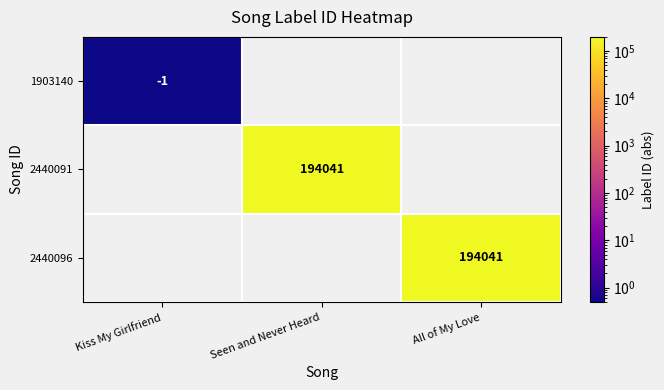

Is it true that 2440091 equals 315920.1 at Seen and Never Heard?

False